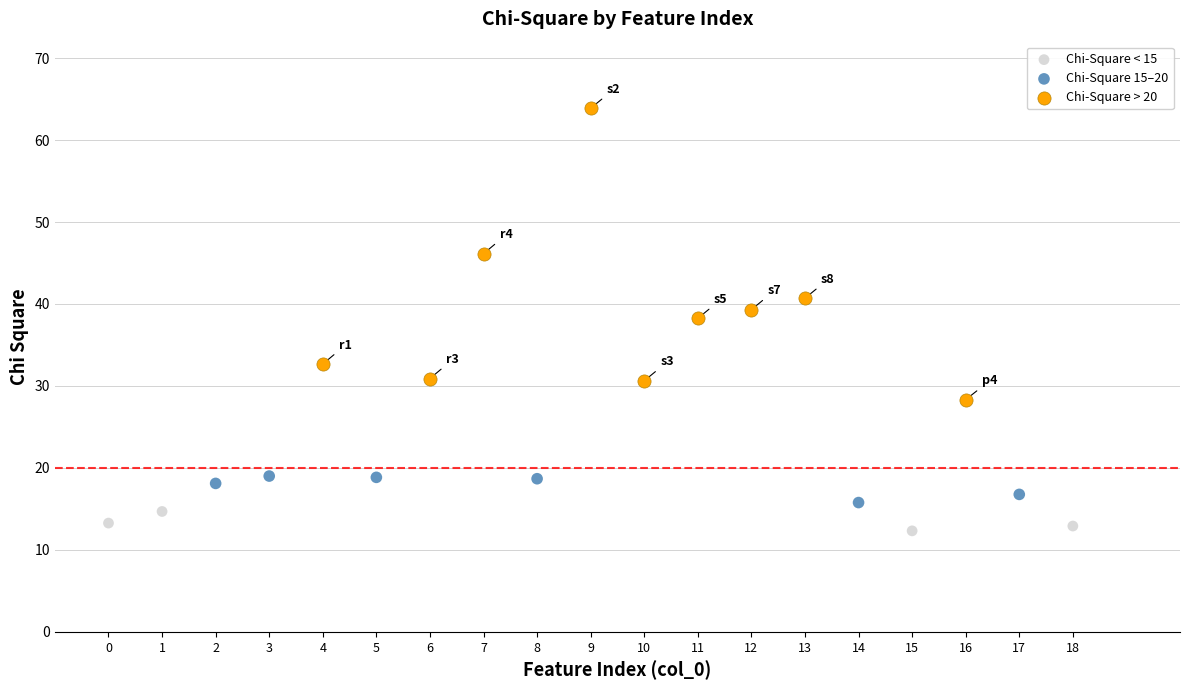

Which series contains the lowest Y value?

Chi-Square < 15